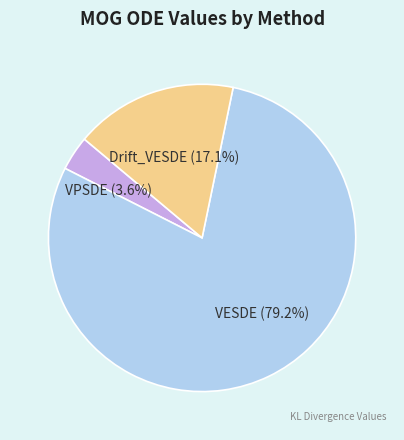

Which category accounts for the majority?

VESDE